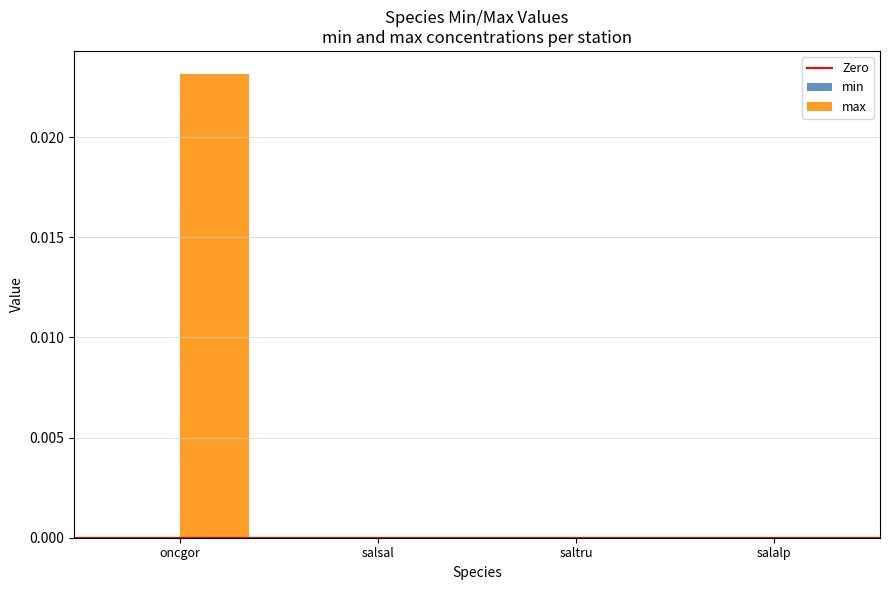

Is it true that max equals 0.0 at salsal?

True